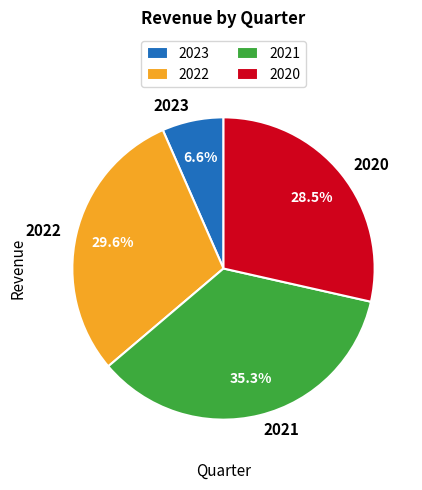

Is there any slice that represents more than half of the pie?

No